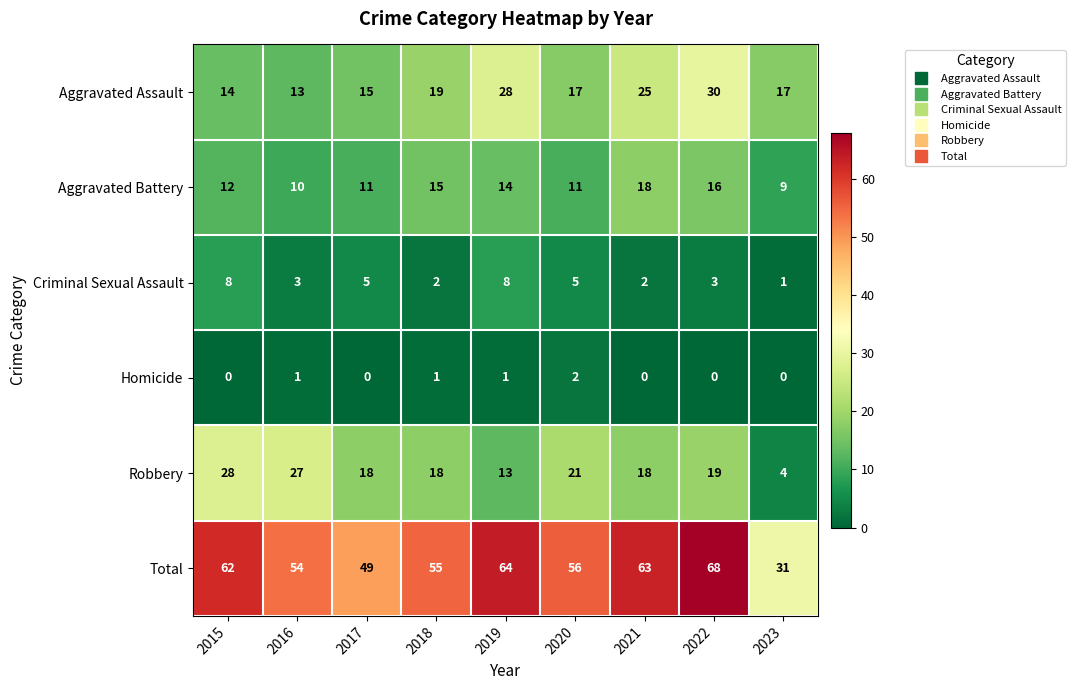

What is the difference between the second highest and minimum values in the Criminal Sexual Assault series?

7